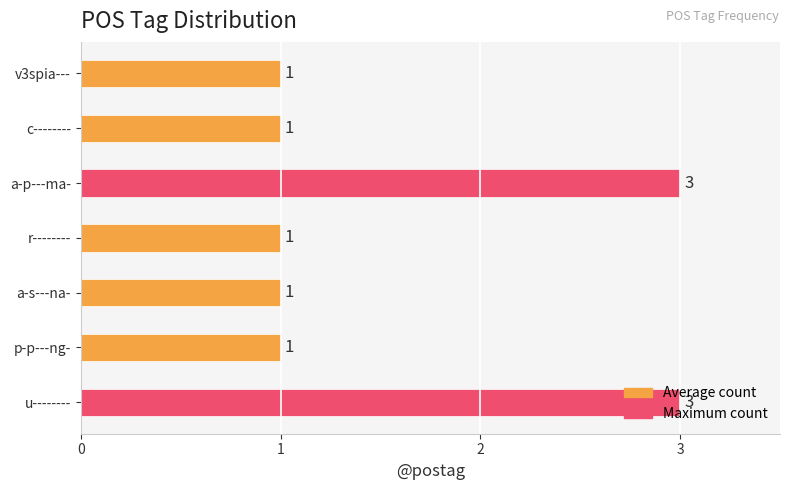

Approximately how many times larger is the value at v3spia--- compared to u--------?

0.3